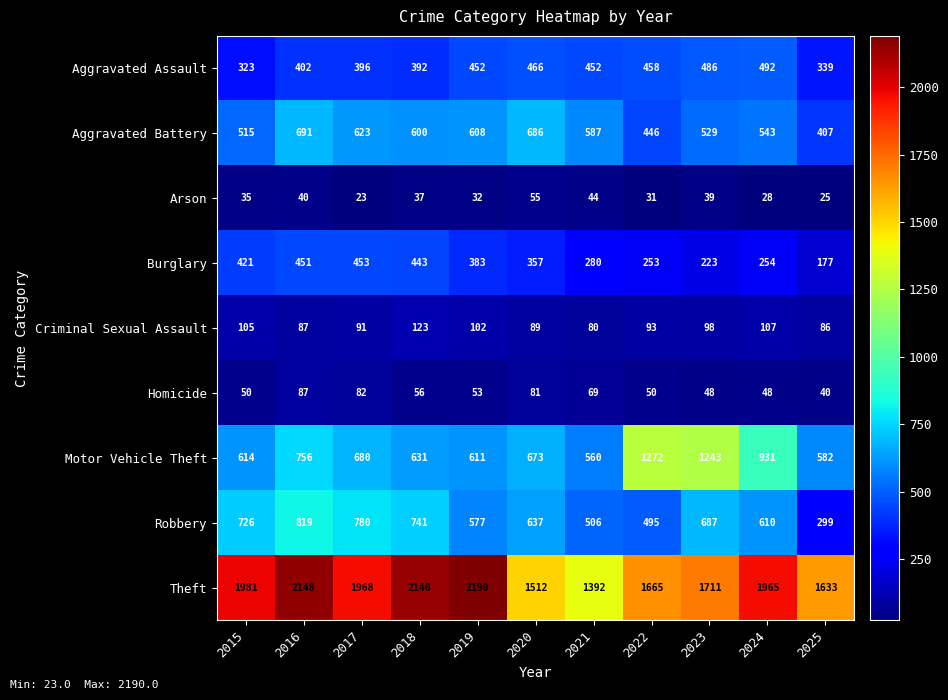

What is the sum of all Arson values?

389